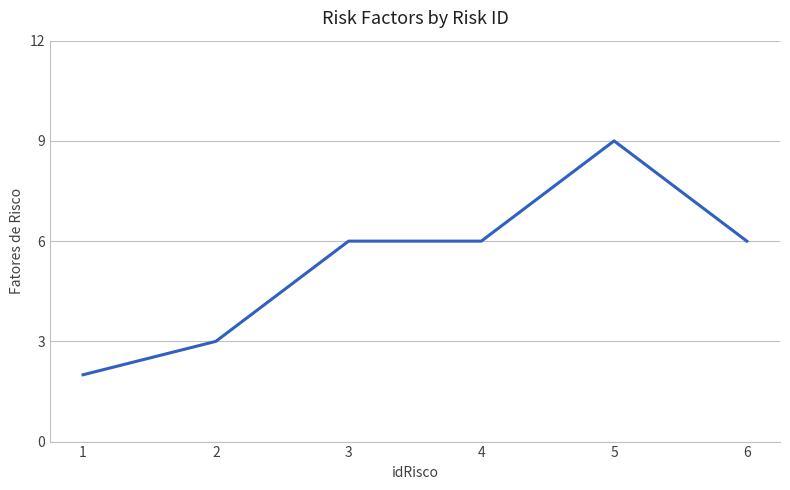

What is the approximate value at 6?

6